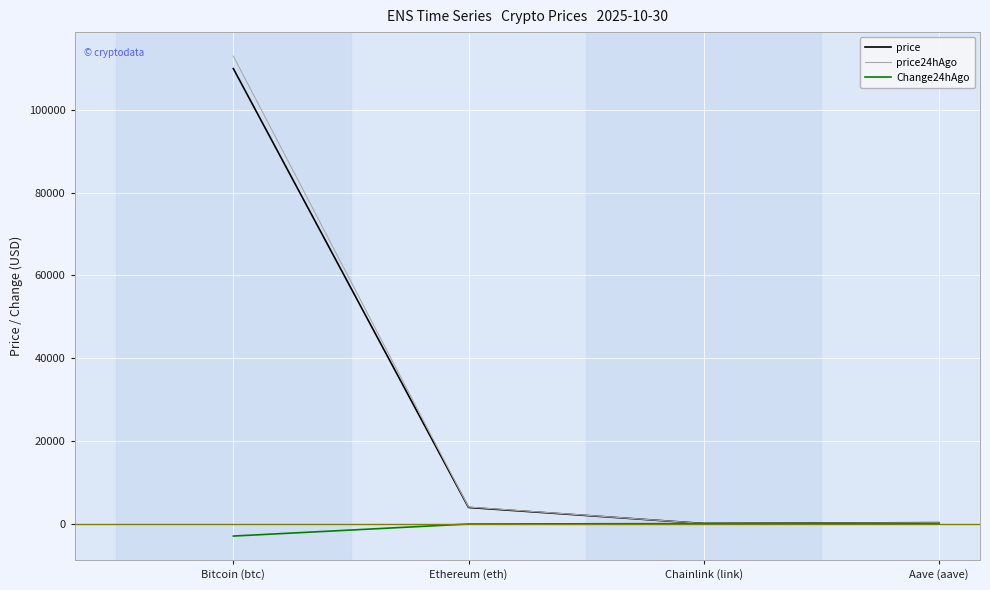

Which label corresponds to the smallest value in the chart?

Bitcoin (btc)